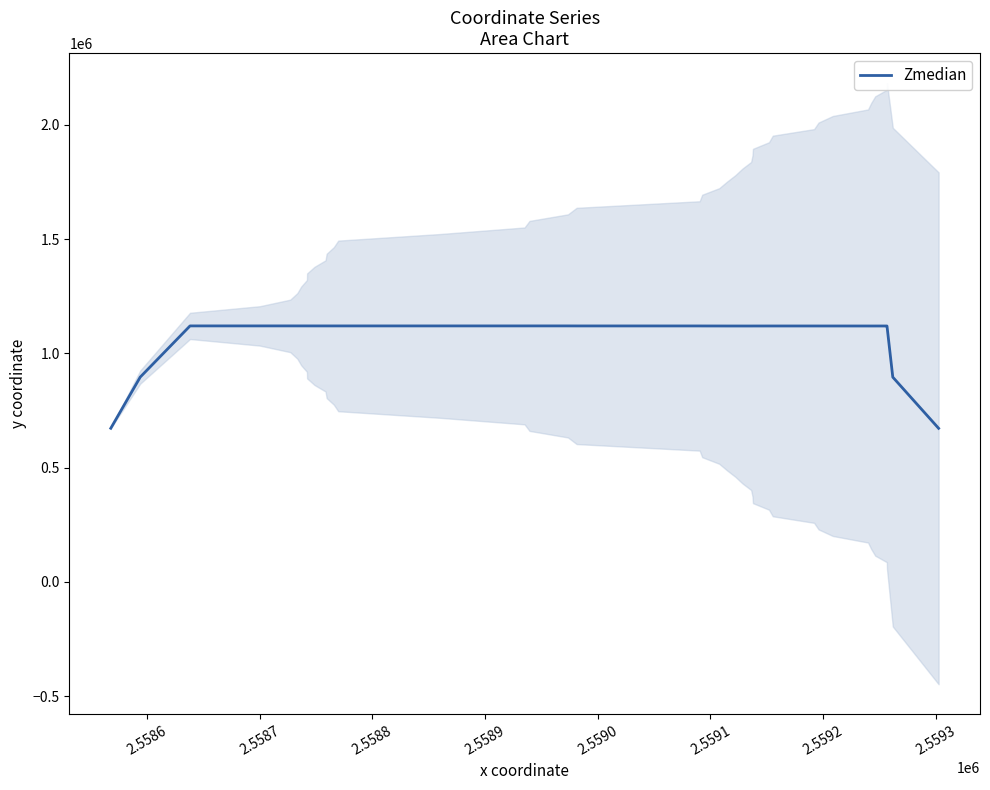

What is the lowest value of the Zmedian series?

671992.7